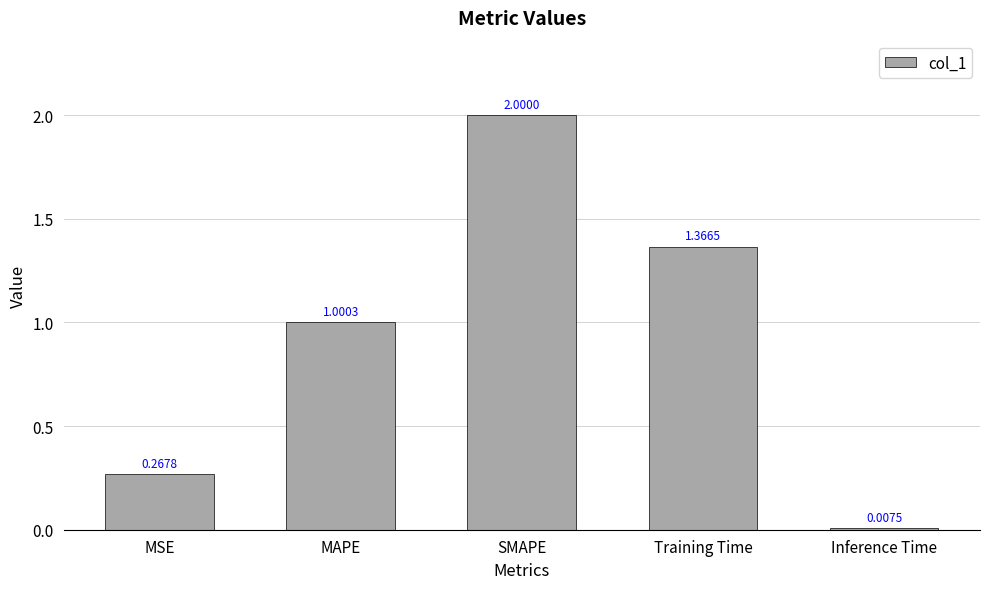

List the labels in order of value, largest first.

SMAPE, Training Time, MAPE, MSE, Inference Time